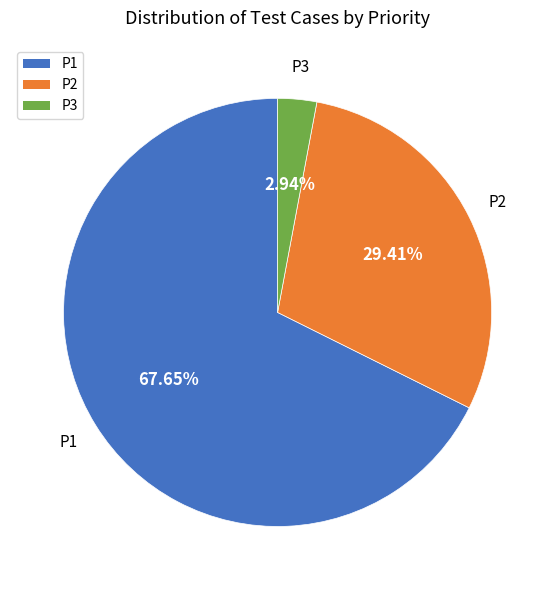

To the nearest percent, what is the difference between the largest and smallest slice percentages?

65%